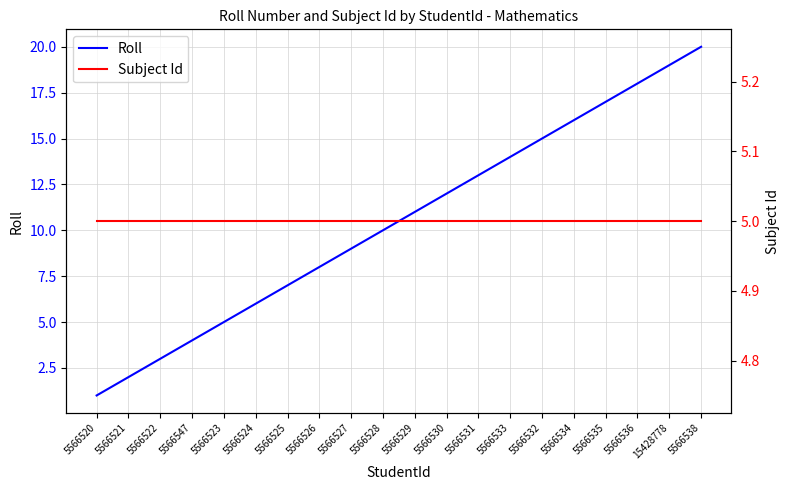

At how many categories does at least one series exceed 7?

13